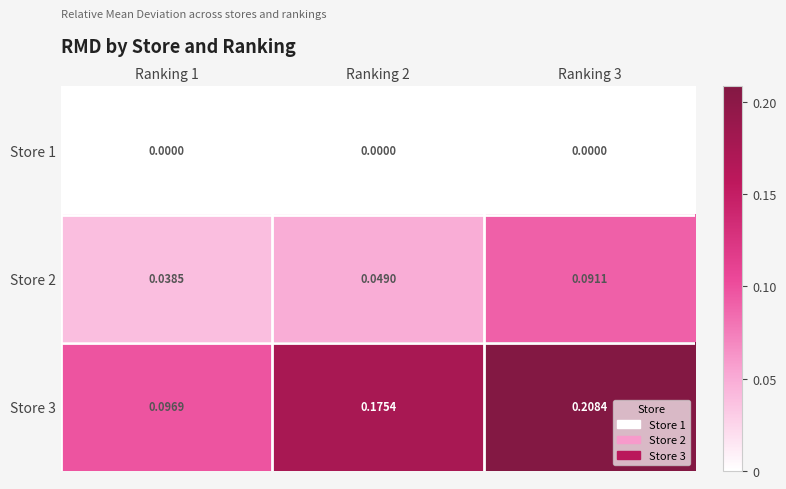

How many data points does each series have?

3